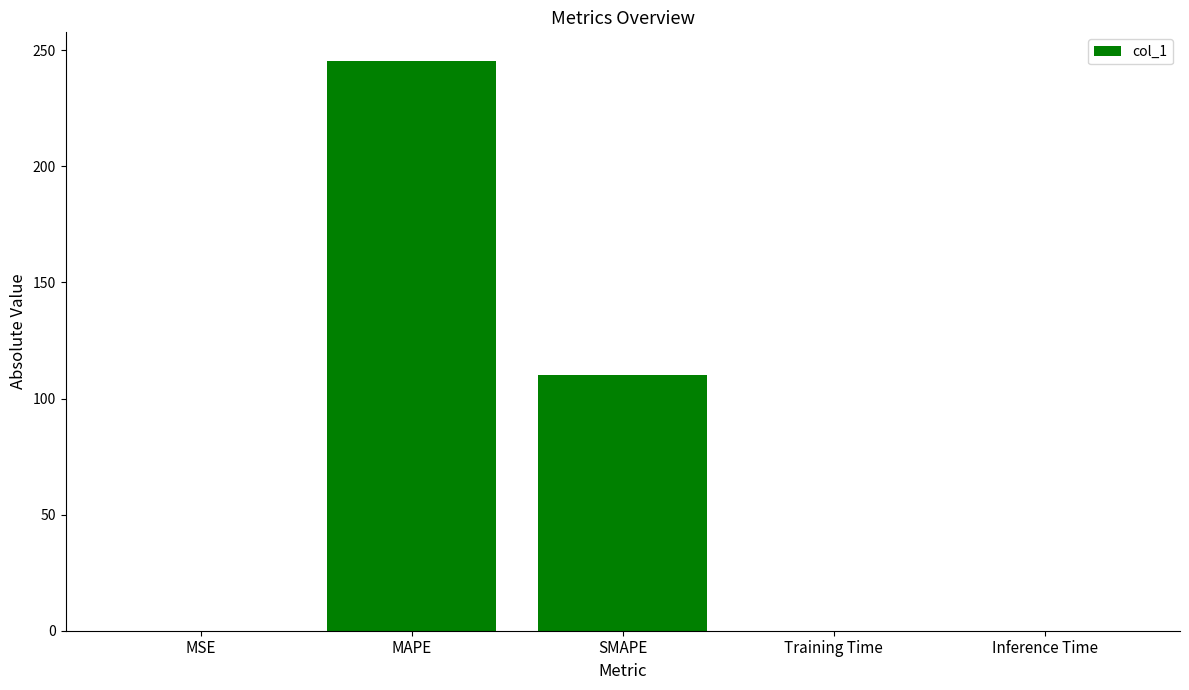

Are the bars horizontal?

No